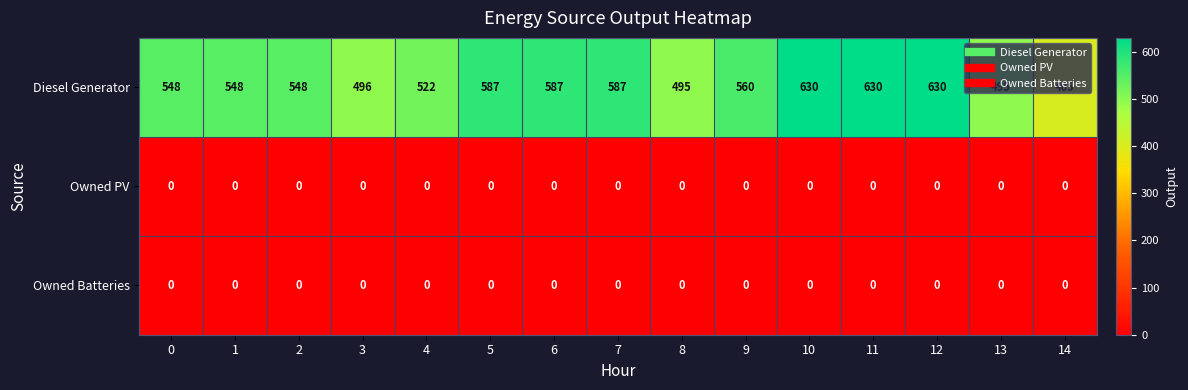

Which series has the largest total across all categories?

Diesel Generator